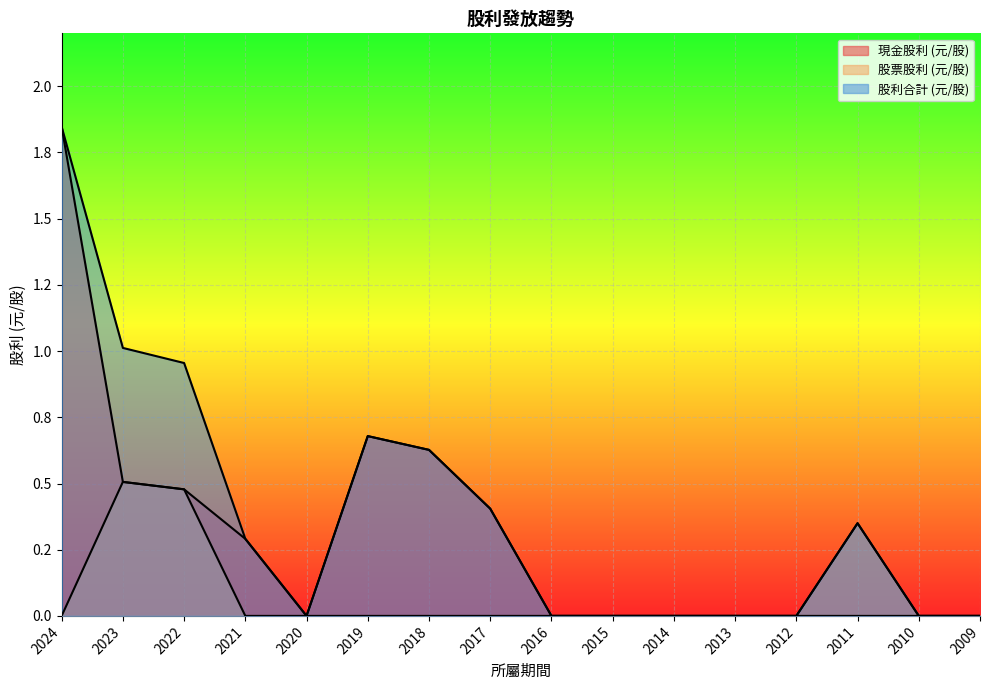

How many series are shown in this chart?

3